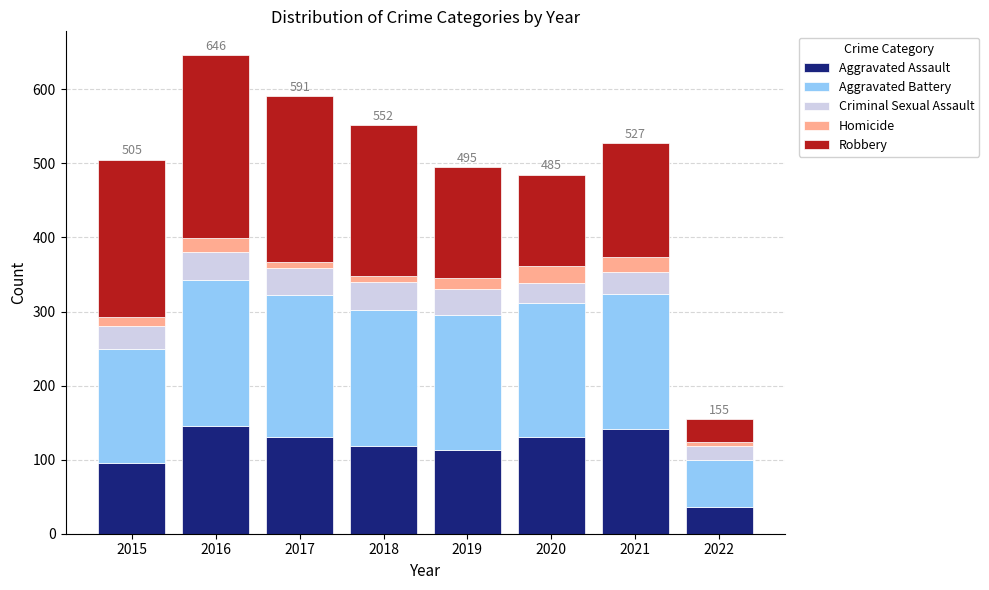

True or false: Aggravated Assault has a value of 73 at 2021.

False